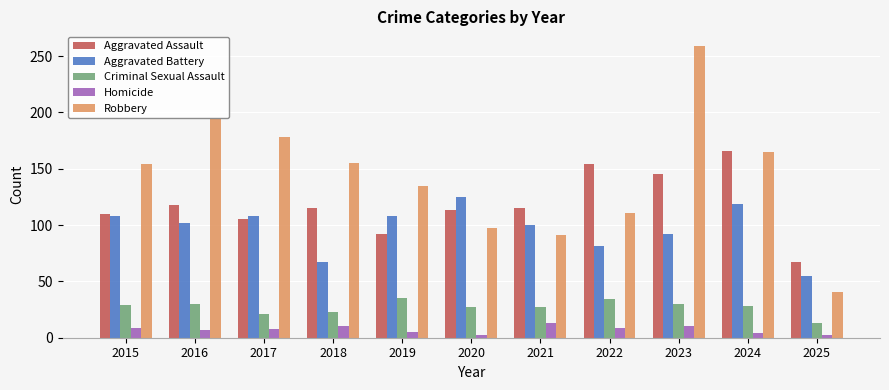

What is the average value of the Homicide series?

7